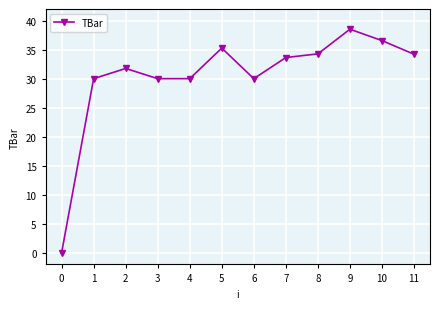

At which category does the data reach its first local peak?

2